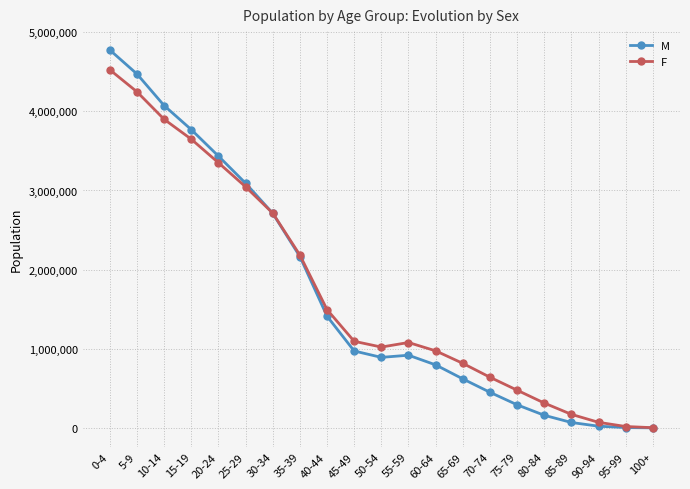

How many lines are shown in the chart?

2